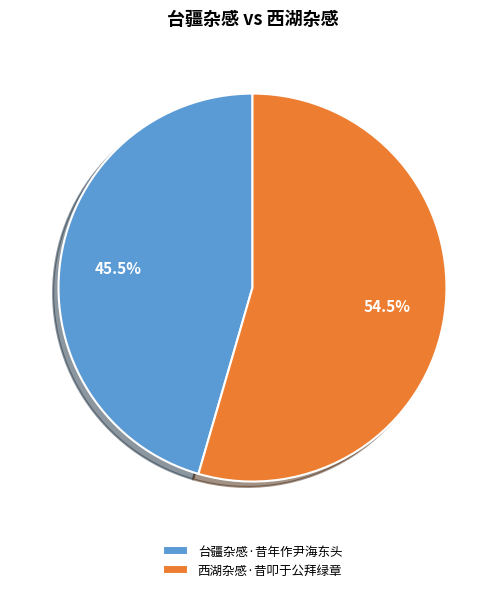

What is the largest slice in the pie chart?

西湖杂感·昔叩于公拜绿章